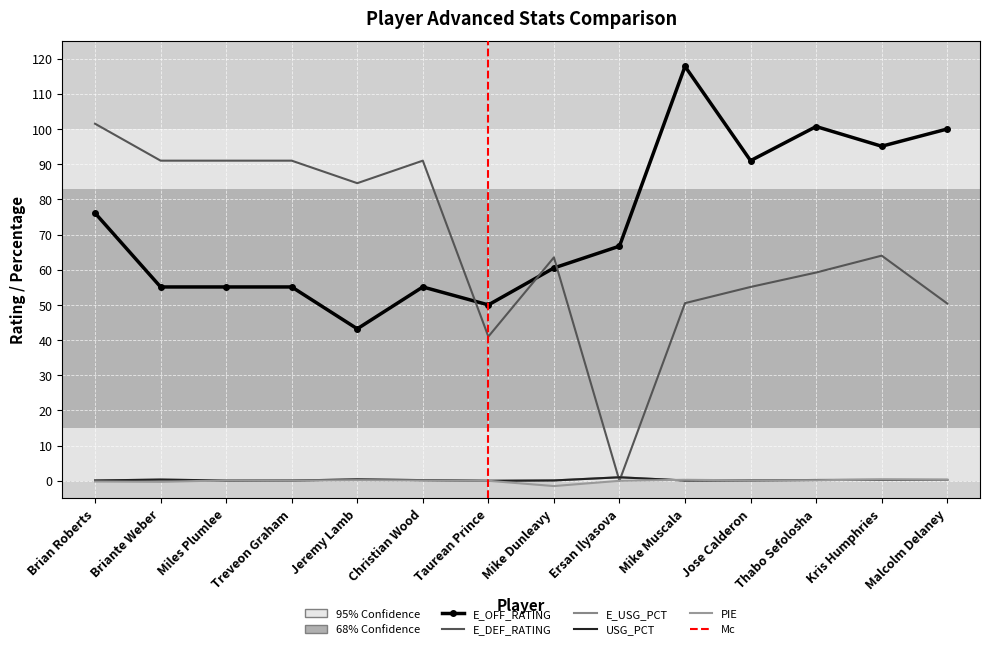

How many series are shown in this chart?

5